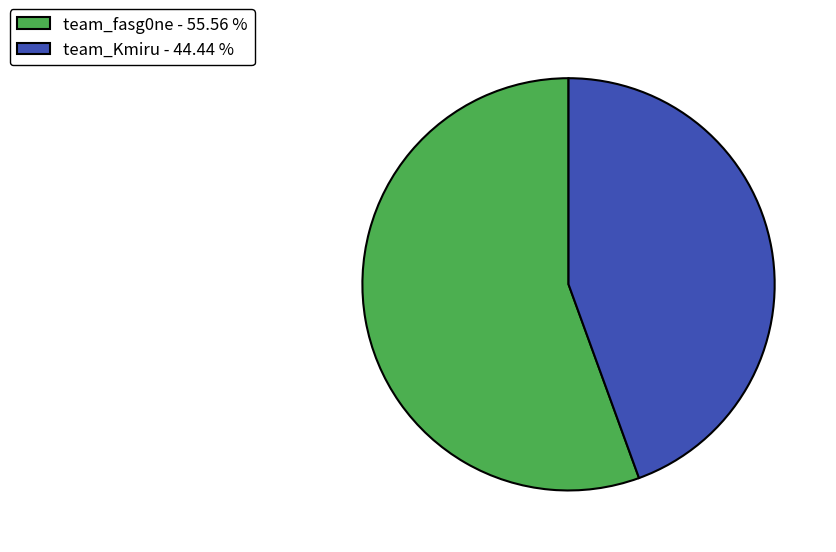

The team_Kmiru slice represents 44% of the pie. True or false?

True